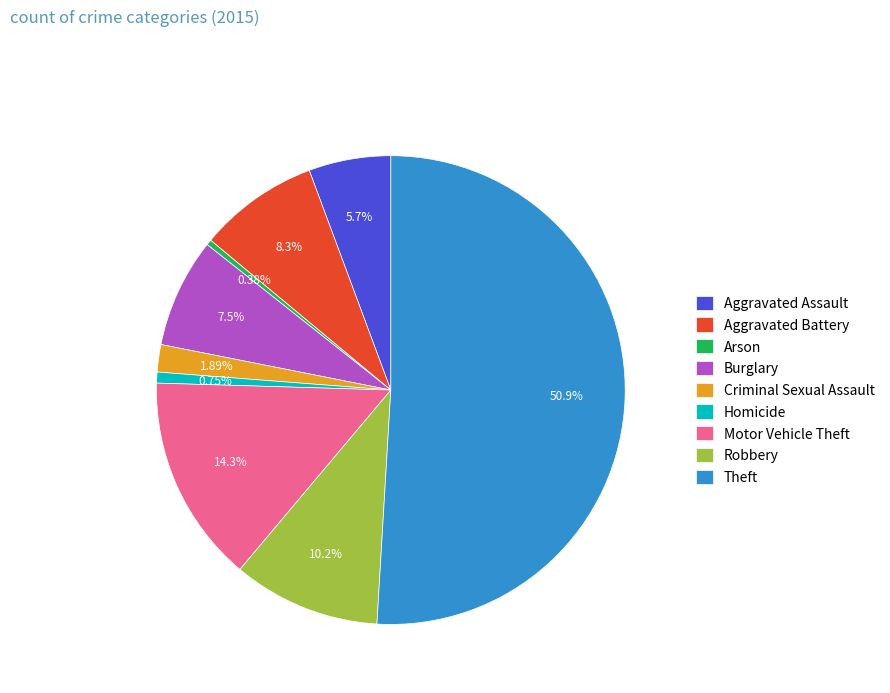

To the nearest percent, what is the difference between the largest and smallest slice percentages?

51%